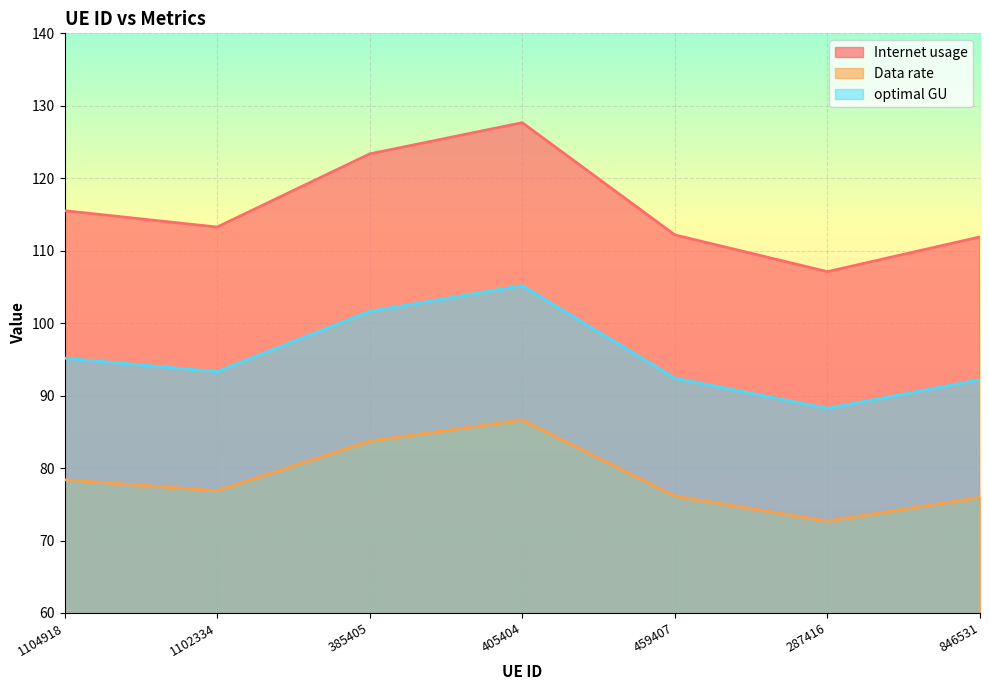

What are all the series names shown in the legend?

Internet usage, Data rate, optimal GU